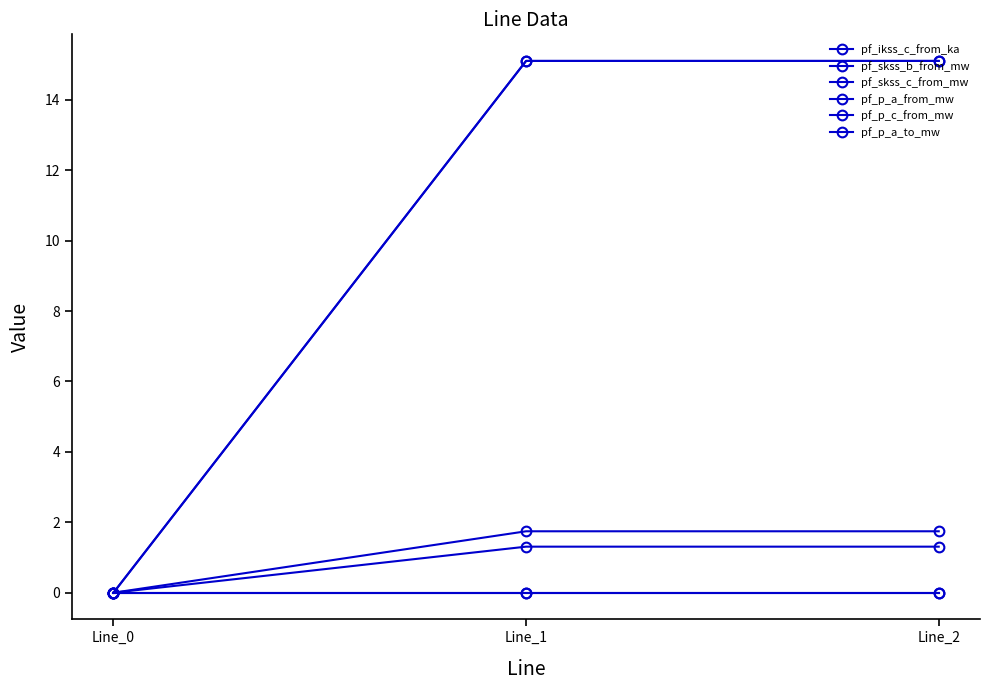

The value of pf_ikss_c_from_ka at Line_0 is 0.0. True or false?

True